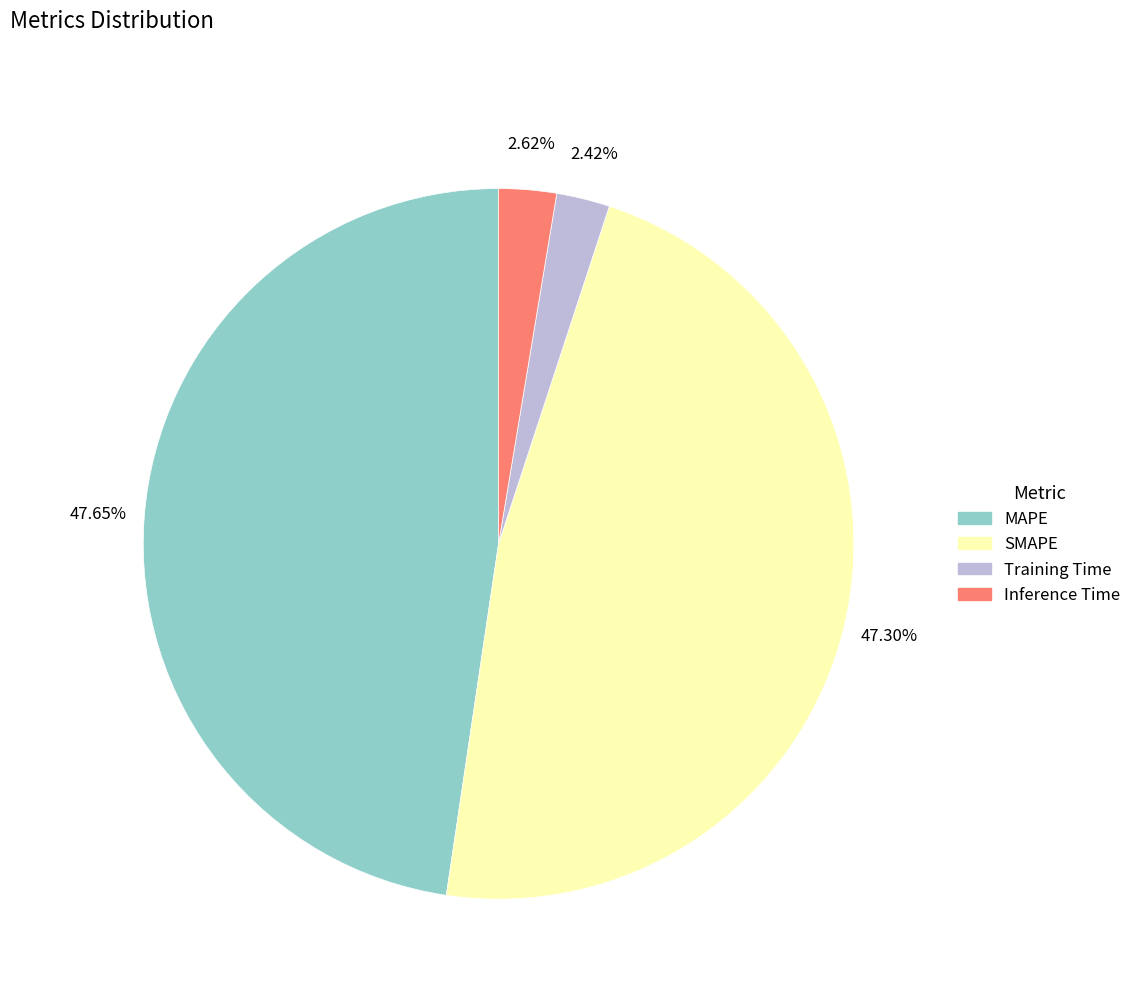

To the nearest percent, what percentage of the pie is SMAPE?

47%